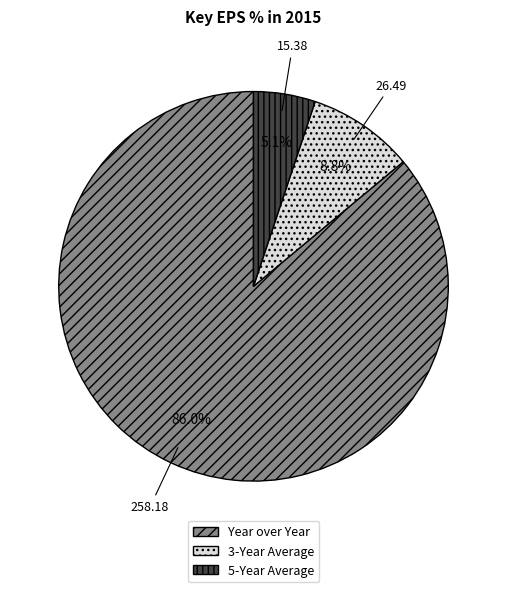

What is the ratio of the value at 3-Year Average to the value at 5-Year Average?

1.7